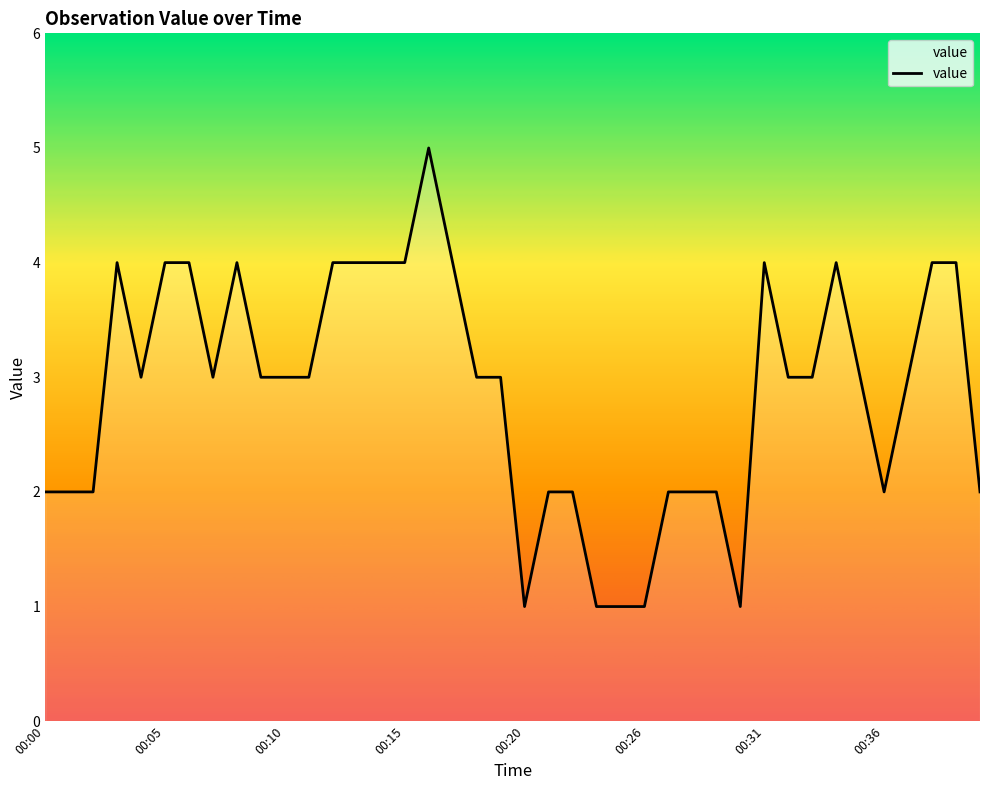

What is the greatest value displayed?

5